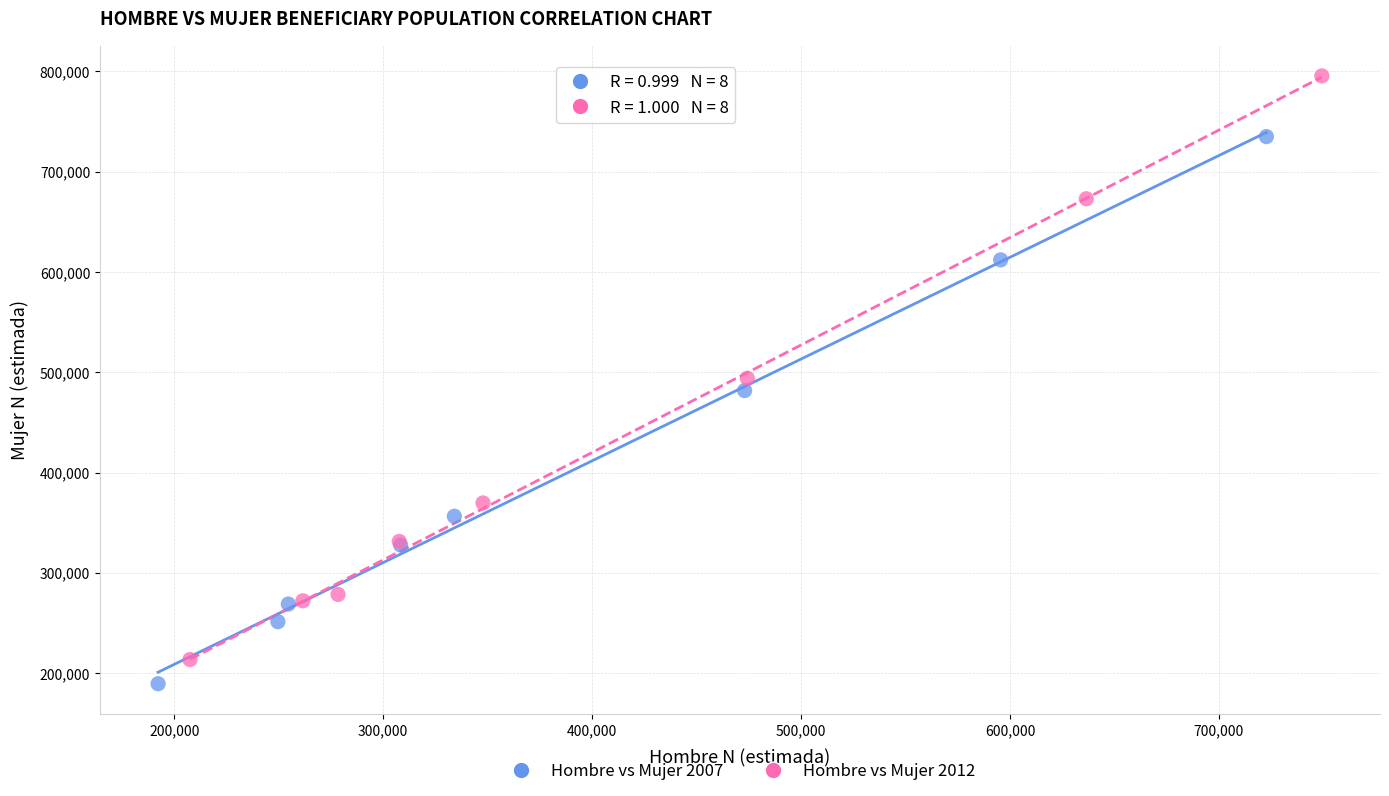

Which series contains the highest Y value?

Hombre vs Mujer 2012